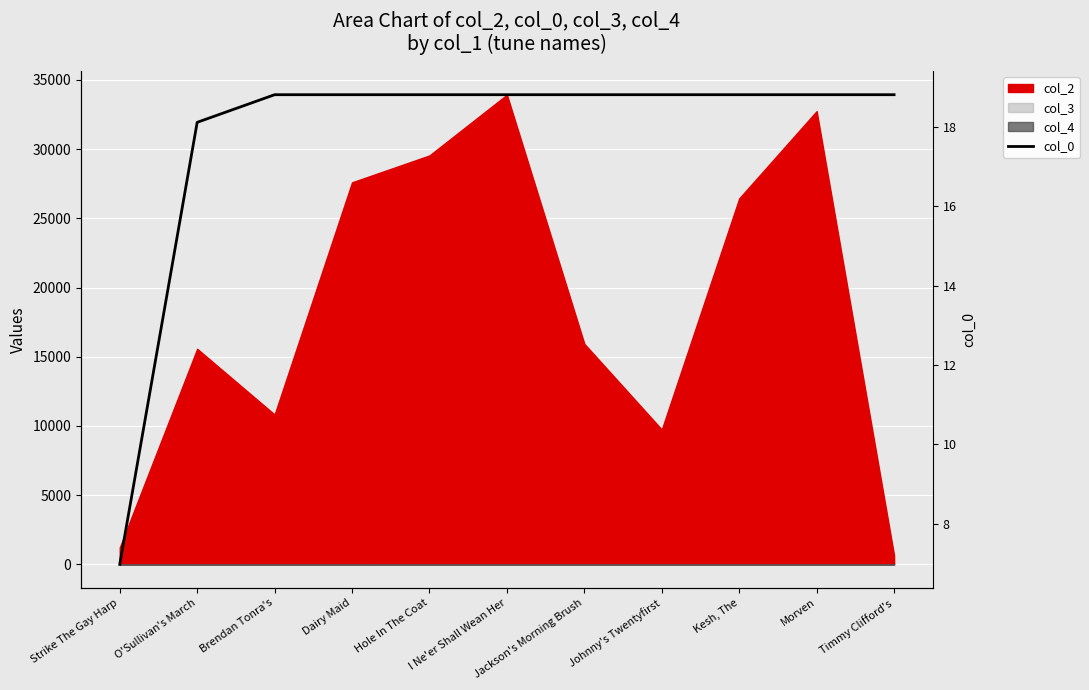

What is the label of the 2nd point from the left?

O'Sullivan's March